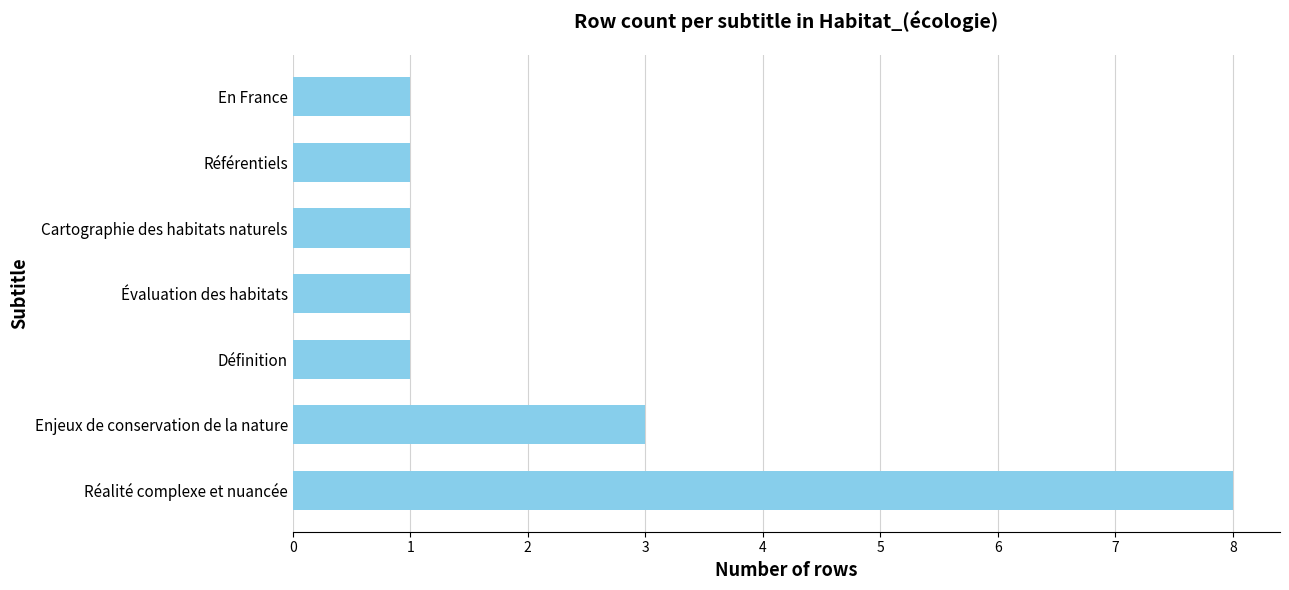

What is the ratio of the value at Réalité complexe et nuancée to the value at Évaluation des habitats?

8.0